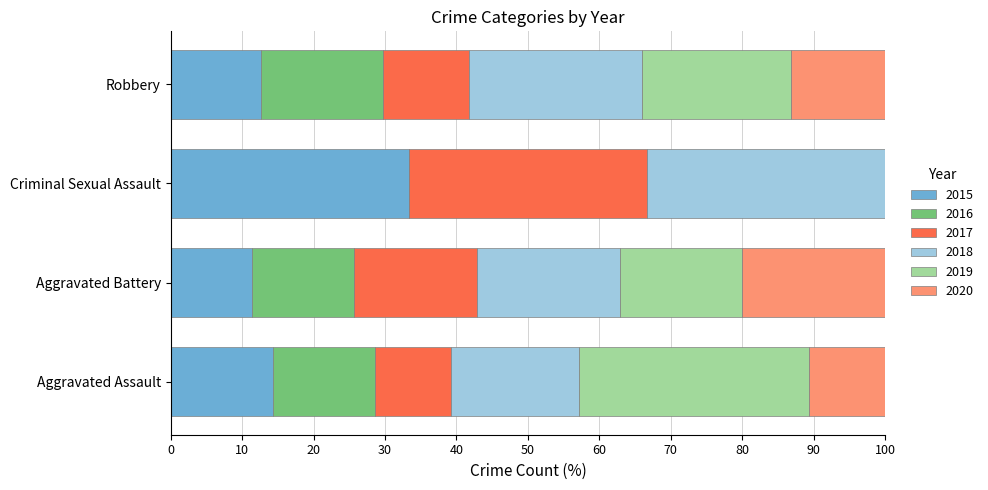

What is the total value across all series at Aggravated Battery?

100.0